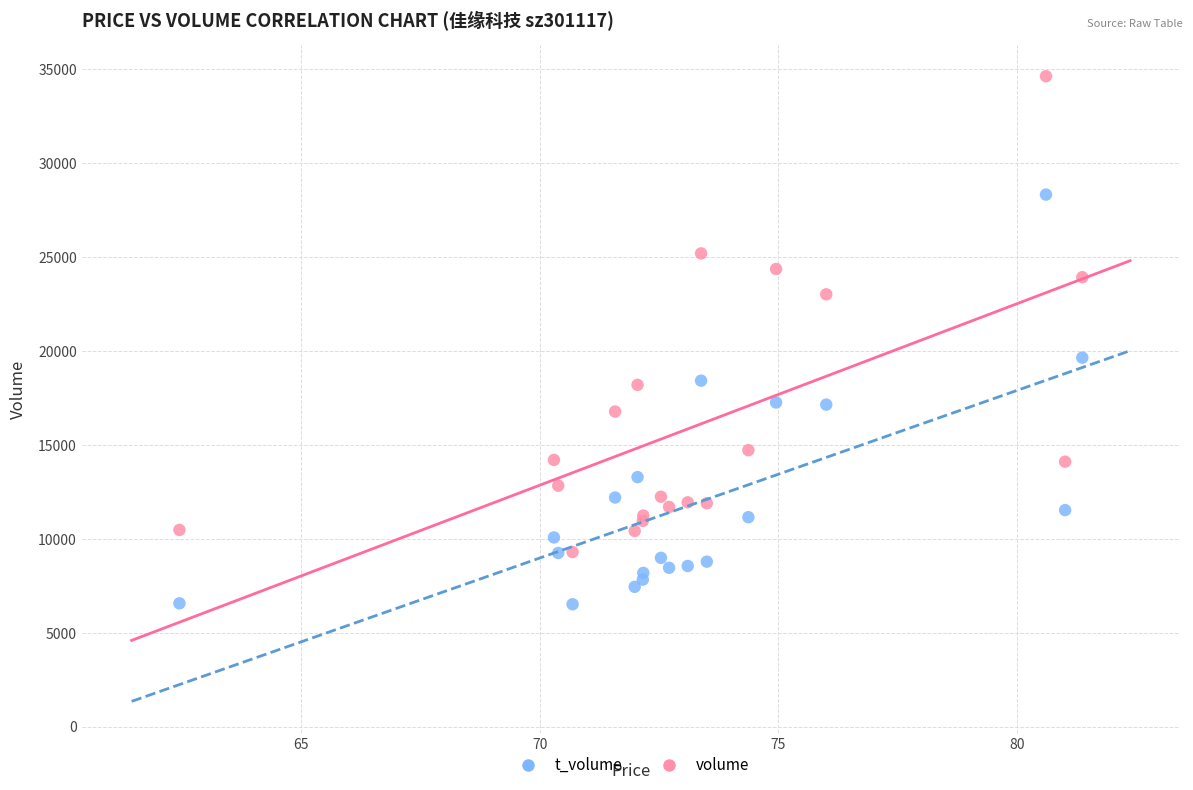

Which series has the widest spread of Y values?

volume